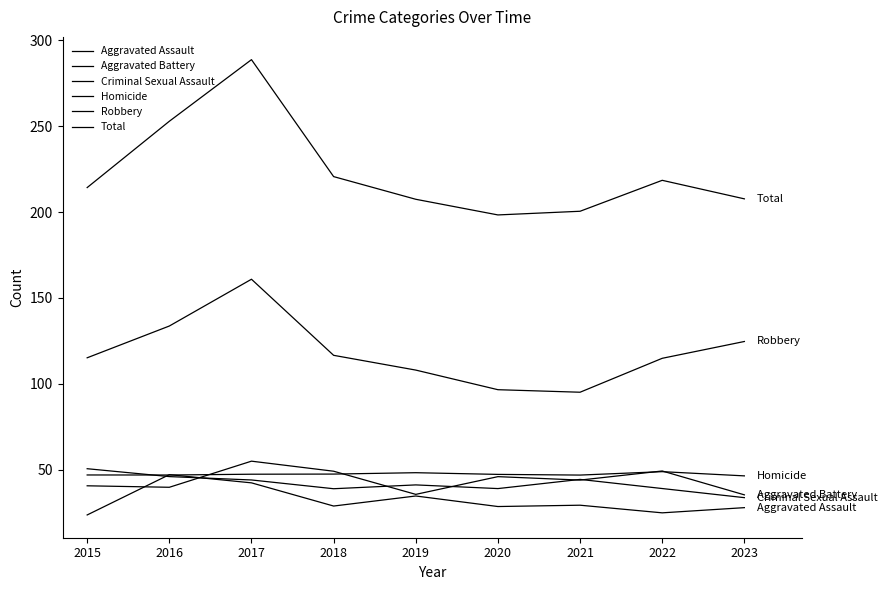

What is the sum of the Total values at 2019 and 2023?

415.1